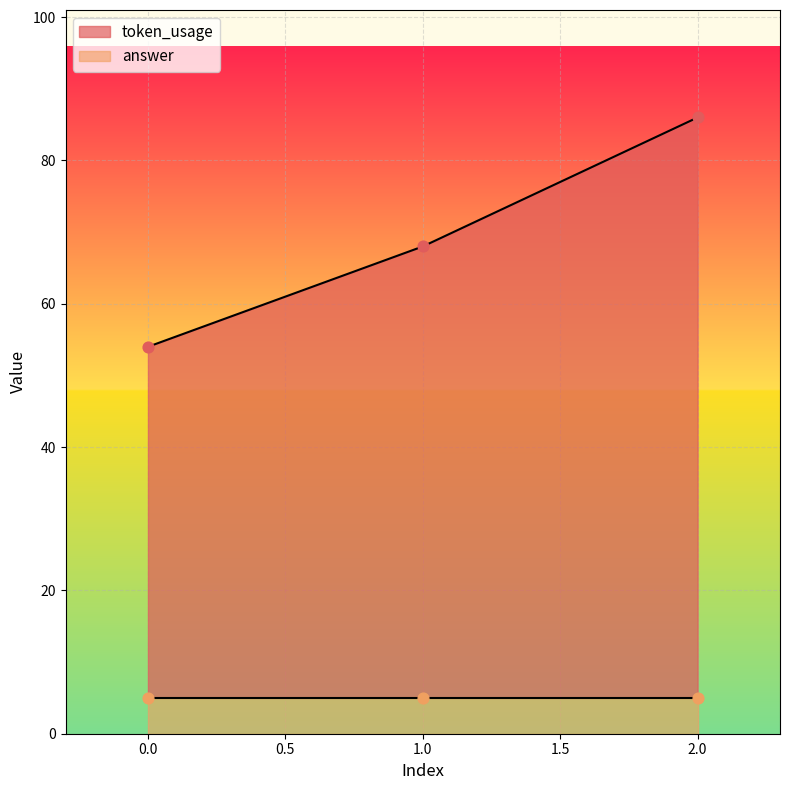

What is the ratio of the value at 0 to the value at 1?

0.8